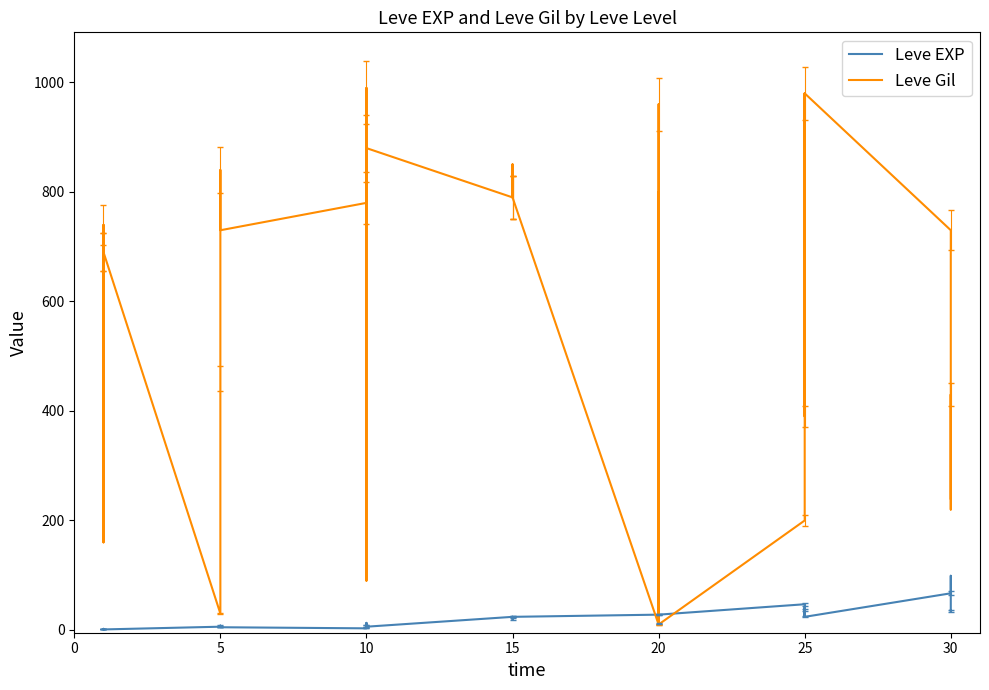

What is the difference between the second highest and minimum values in the Leve Gil series?

980